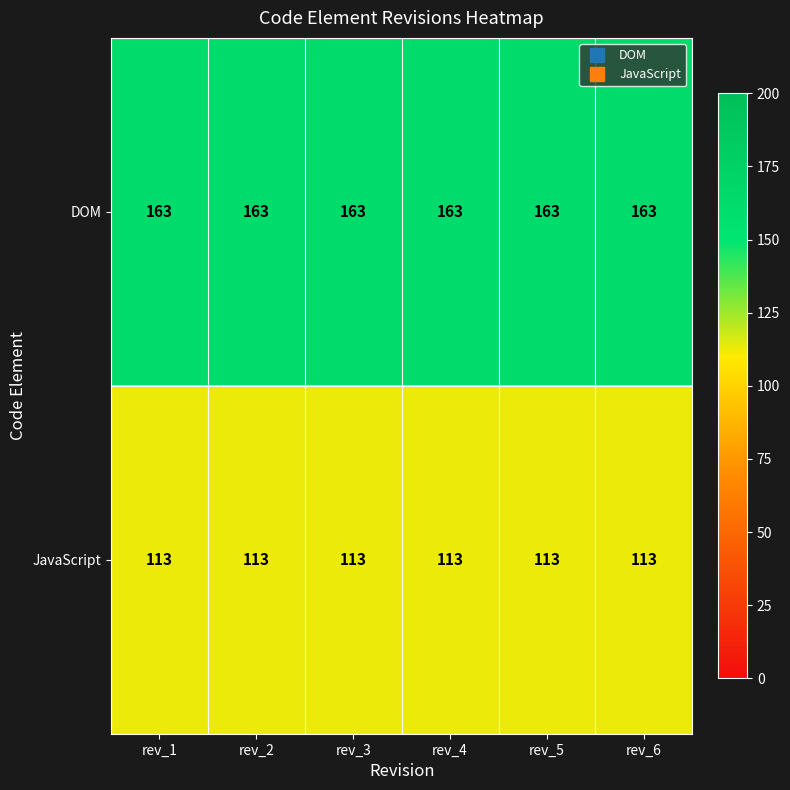

At rev_4, list the series in order from largest to smallest.

DOM, JavaScript